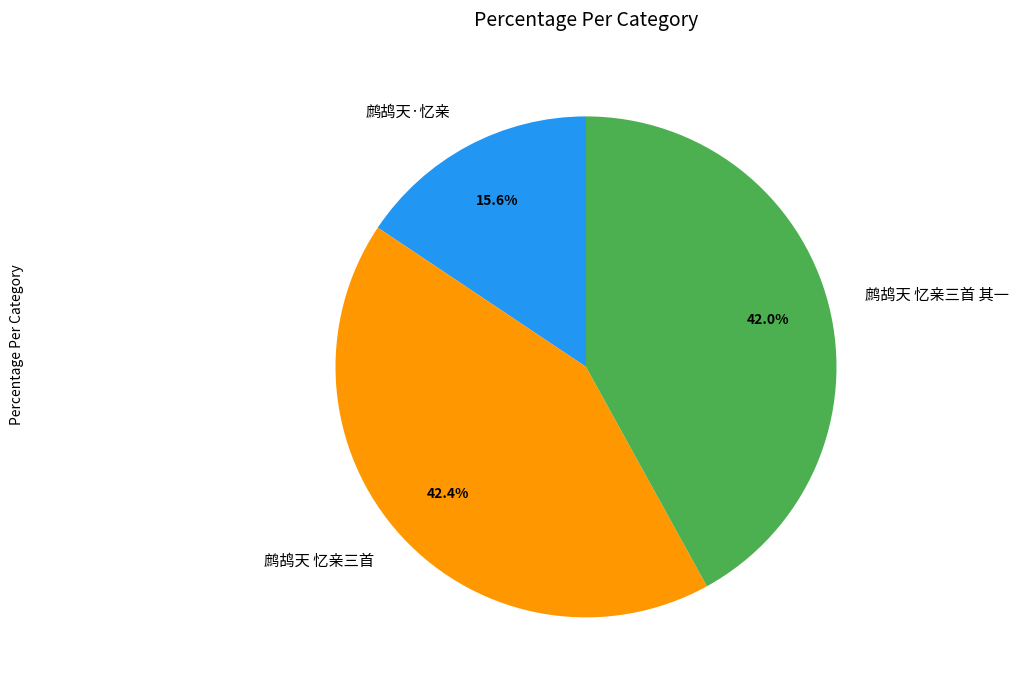

What percentage is the 鹧鸪天·忆亲 slice, to the nearest percent?

16%